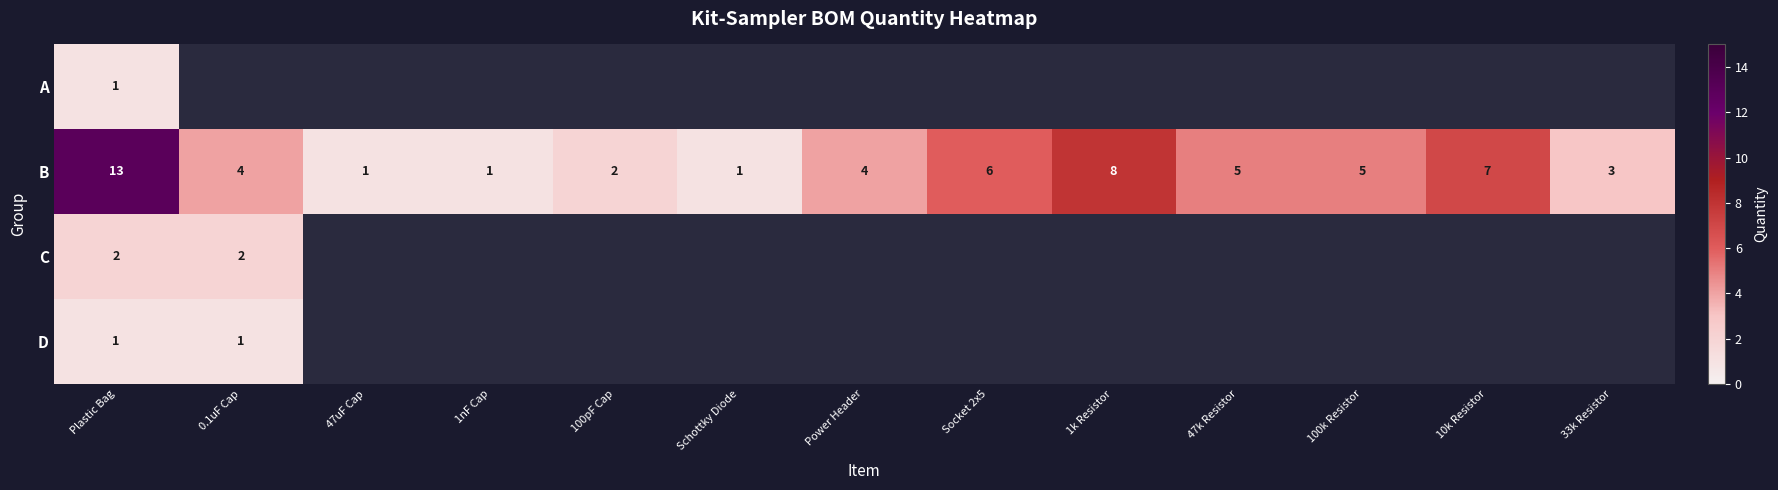

The B series shows 1 at 100pF Cap. True or false?

False